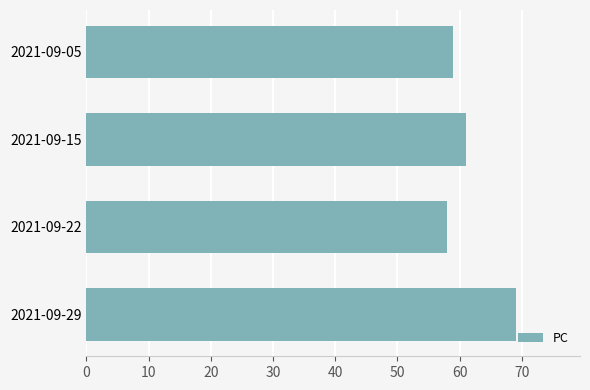

Reading bottom to top, what are all the values shown in this chart?

69	58	61	59